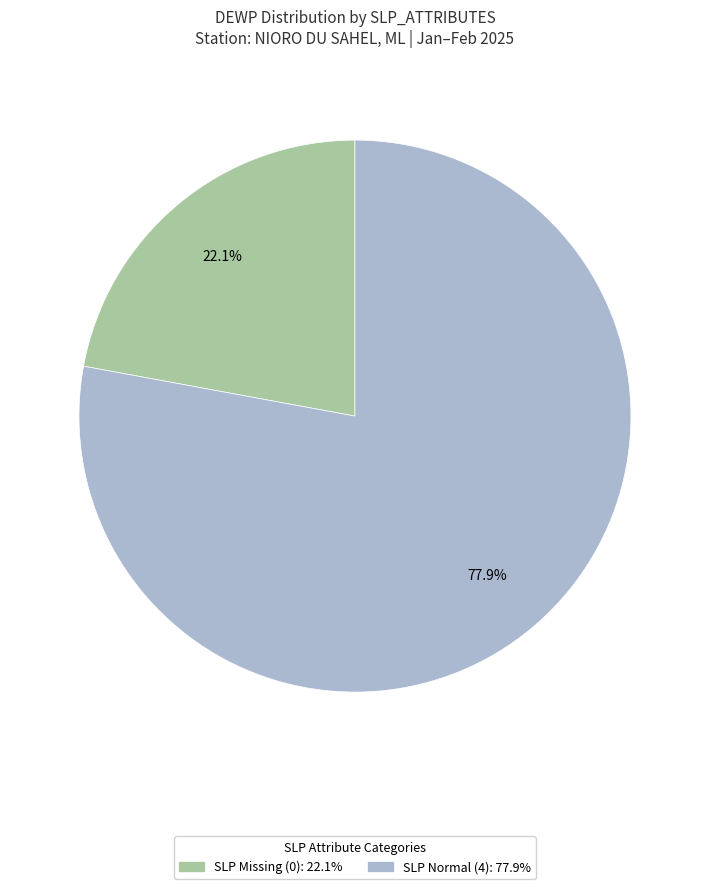

Is there a majority slice in this chart?

Yes